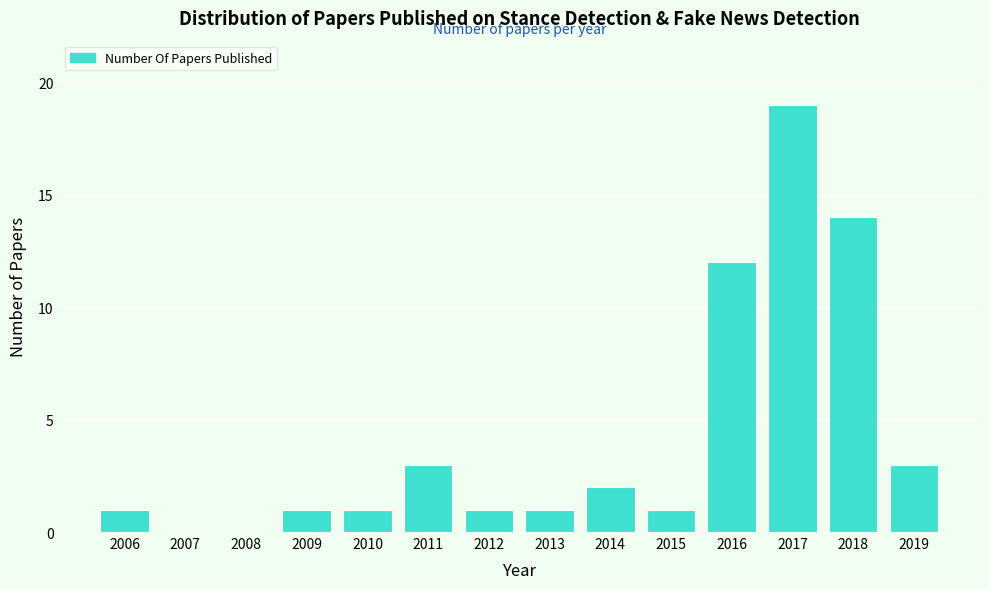

Reading right to left, what are all the values shown in this chart?

2019=3	2018=14	2017=19	2016=12	2015=1	2014=2	2013=1	2012=1	2011=3	2010=1	2009=1	2008=0	2007=0	2006=1